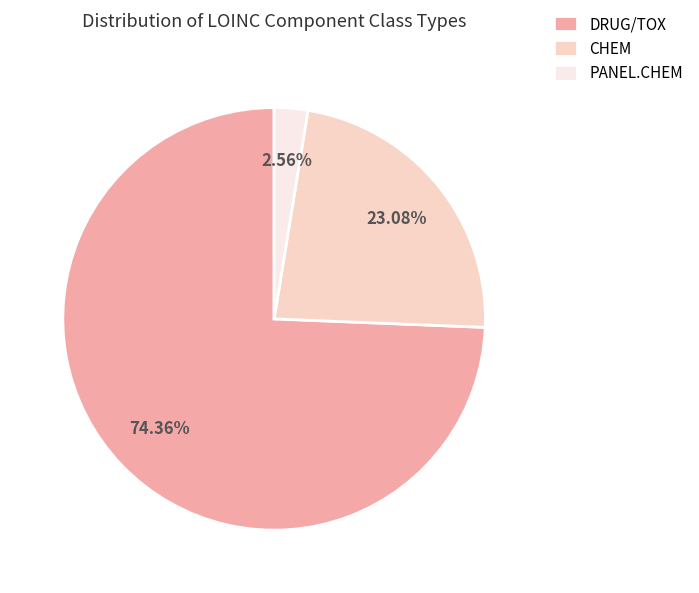

Rank the categories by value from lowest to highest.

PANEL.CHEM, CHEM, DRUG/TOX